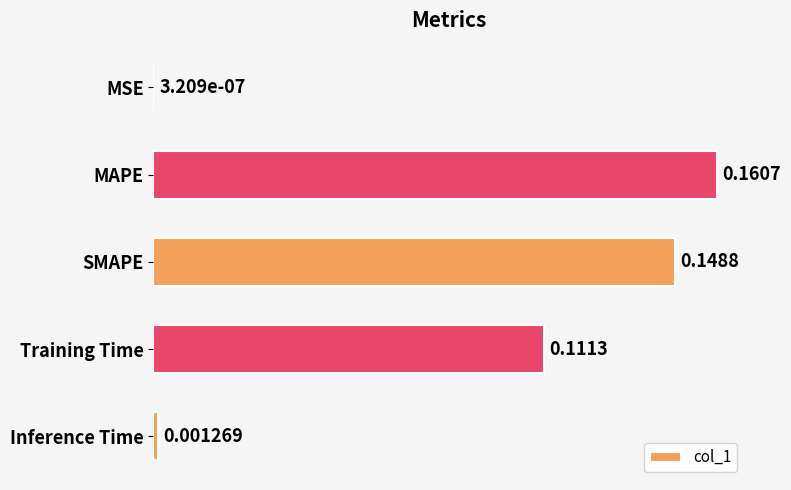

What is the sum of all values?

0.4